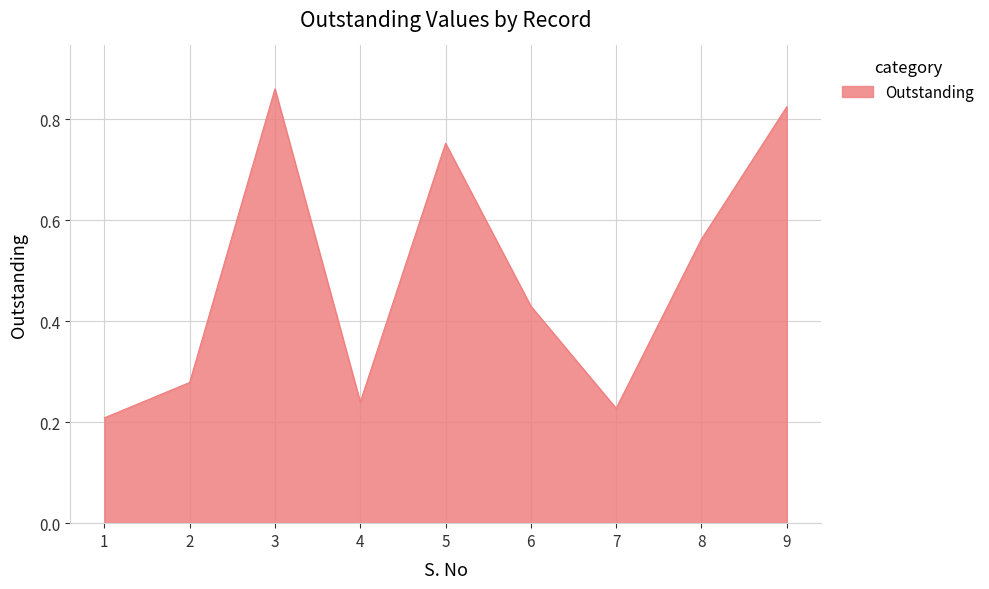

Which has a higher value, 7 or 9?

9